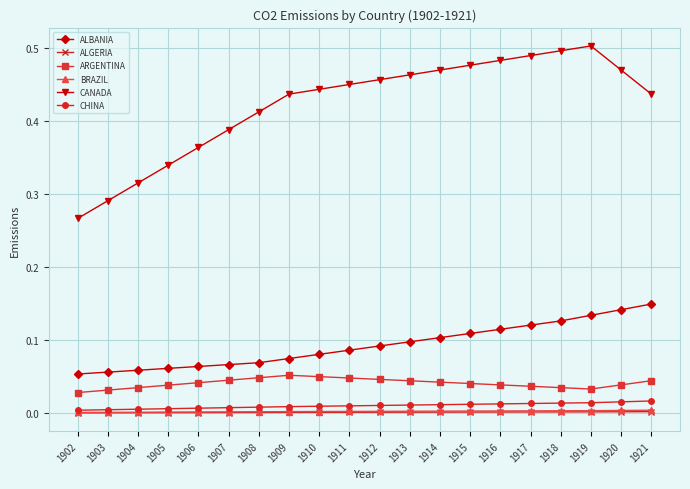

True or false: BRAZIL and ARGENTINA intersect in this chart.

False